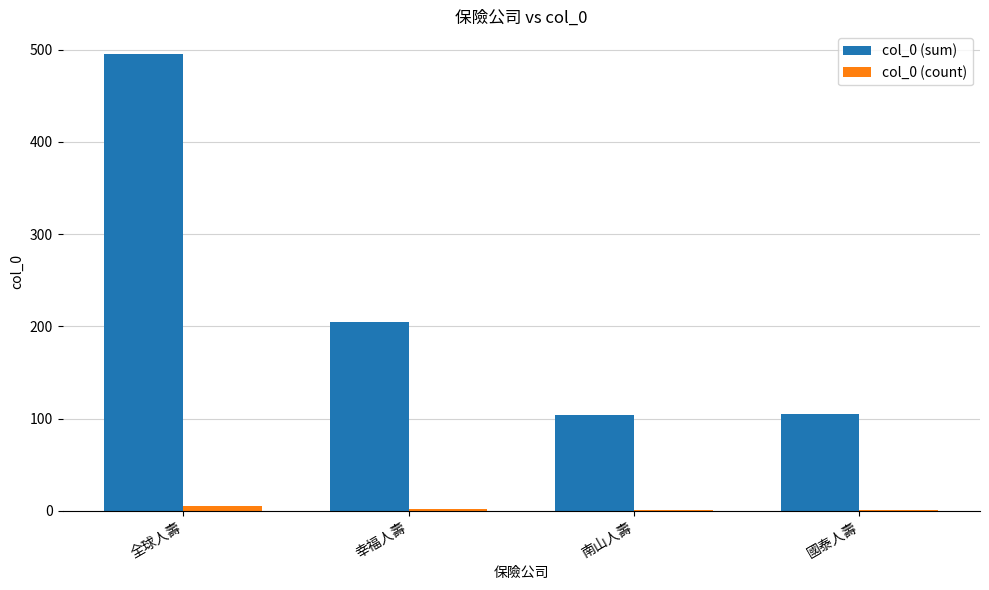

Is it true that col_0 (sum) equals 724 at 全球人壽?

False